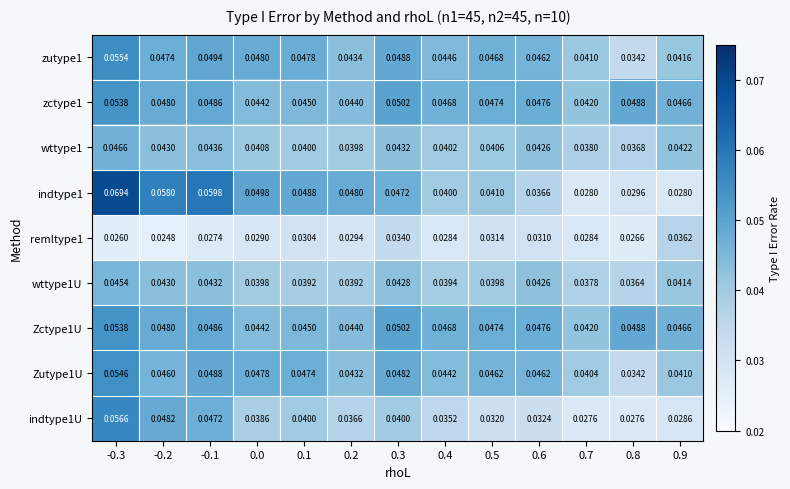

How many series are shown in this chart?

9